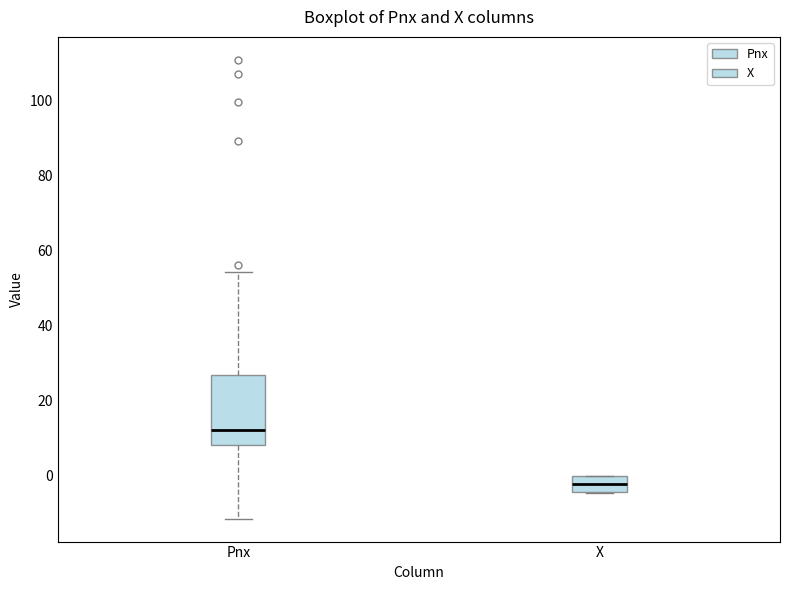

Reading left to right, transcribe this box plot: for each box, give where its median line is, the range the box spans, and where its two whiskers end, as read against the y-axis. The values are not printed on the chart, so give them approximately, as read against the axis.

Pnx: median 12, box 8 to 26, whiskers -12 to 54
X: median -2, box -4 to 0, whiskers -4 to 0